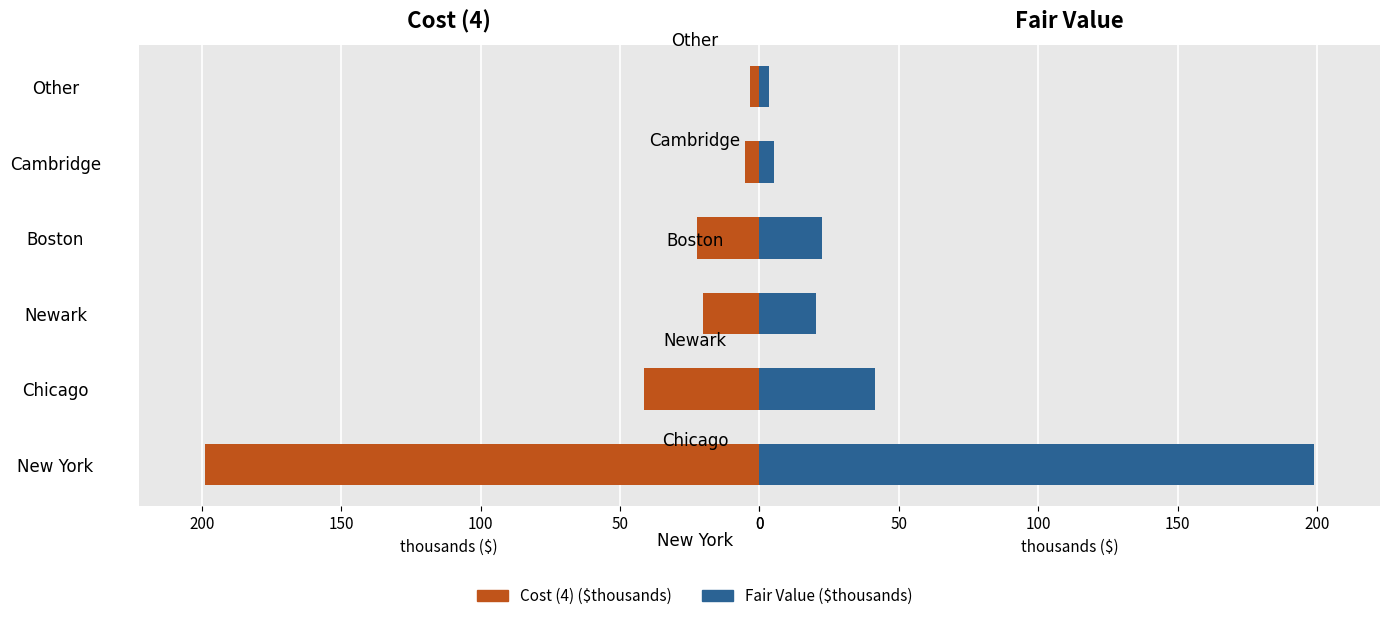

What is the difference between the maximum and minimum values in the Cost  (4) series?

195.4